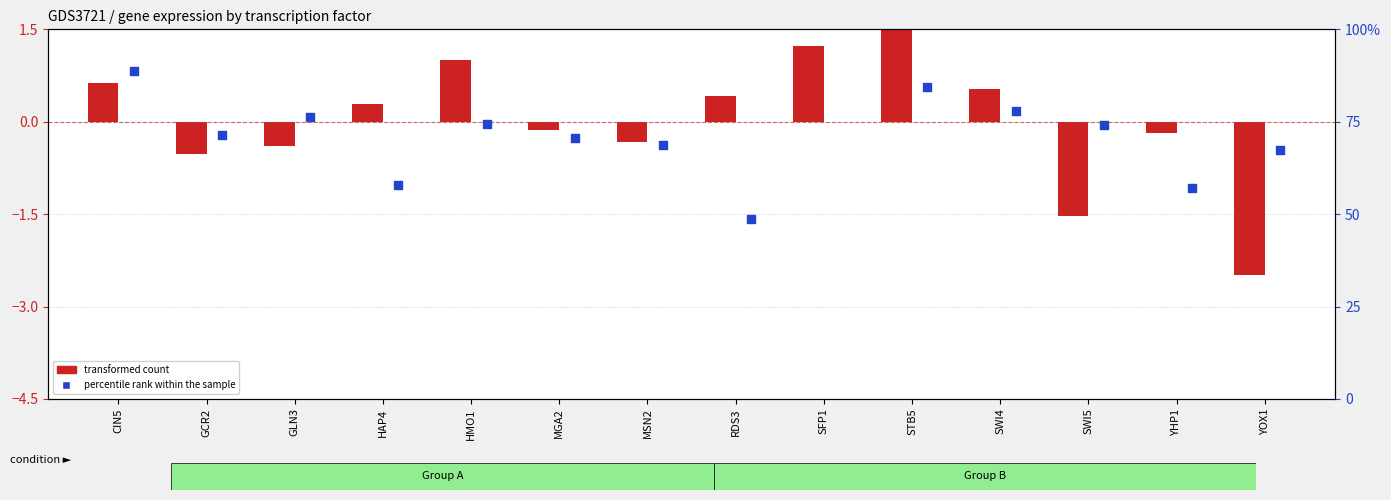

Which series has the widest spread of Y values?

transformed count